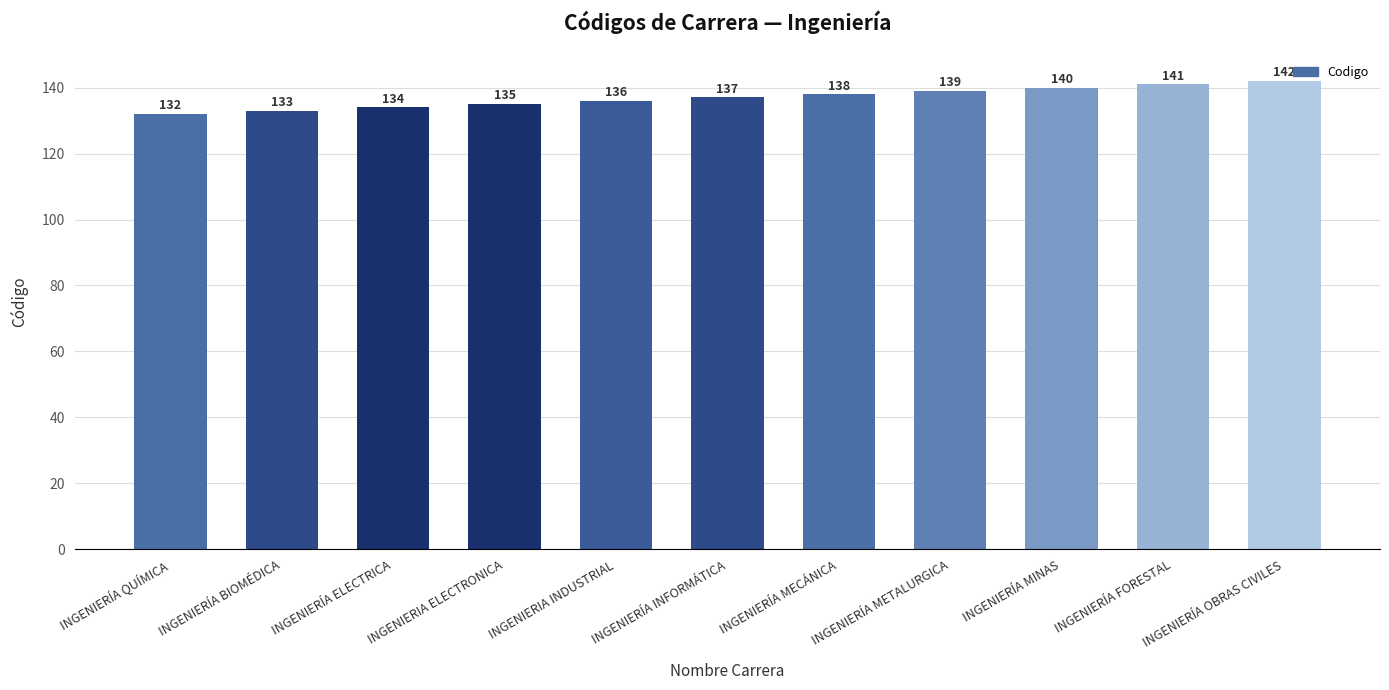

Where is the data nearest to the value 137?

INGENIERÍA INFORMÁTICA